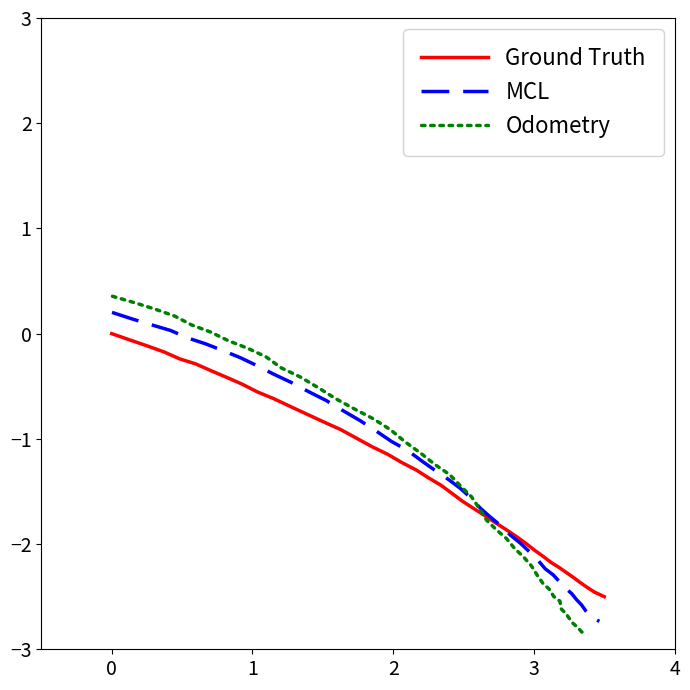

What is the minimum value for Odometry?

-2.8